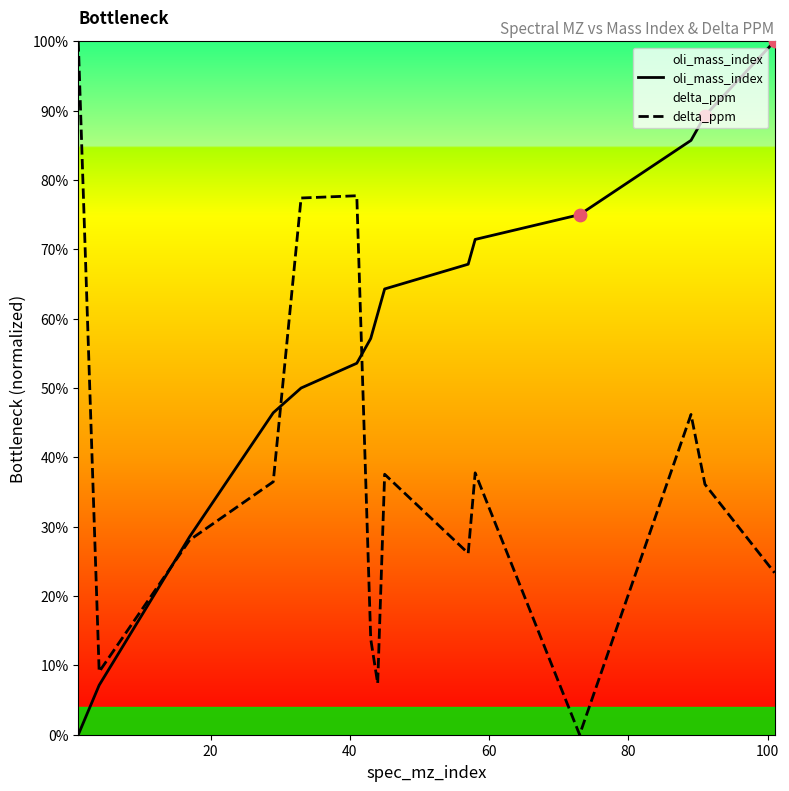

Which series has the widest spread of Y values?

oli_mass_index